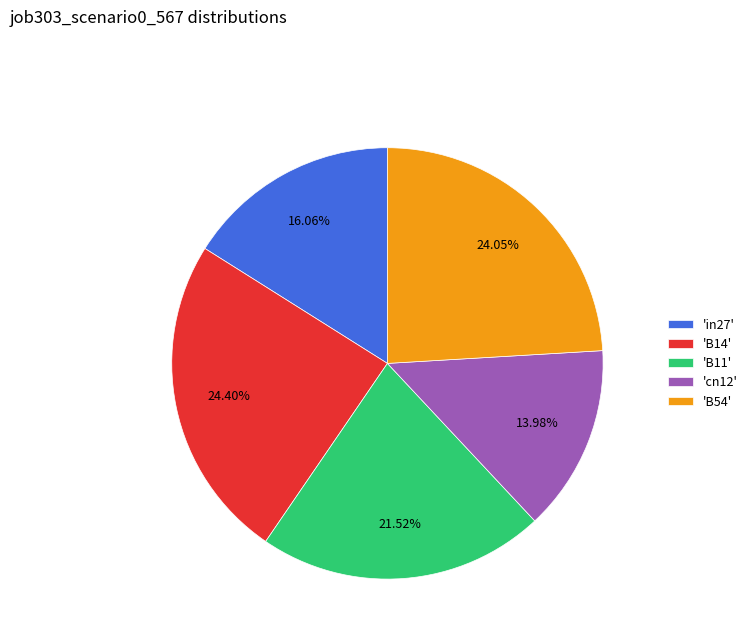

Does 'B14' represent more than half of the total?

No